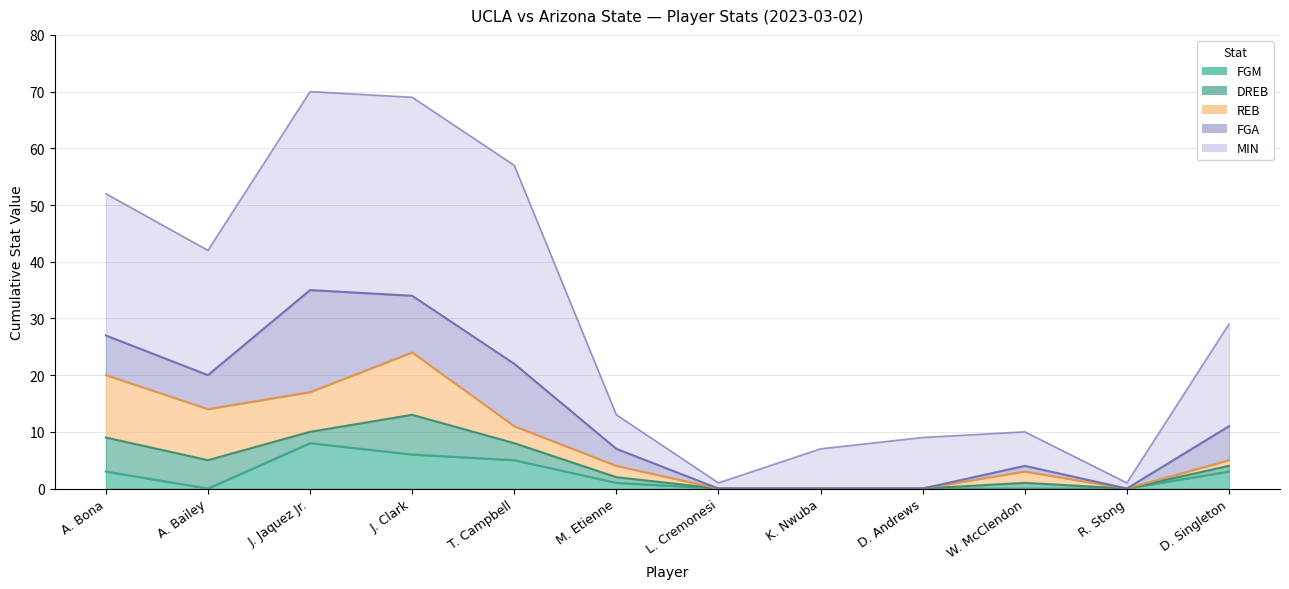

What is the sum of all DREB values?

26